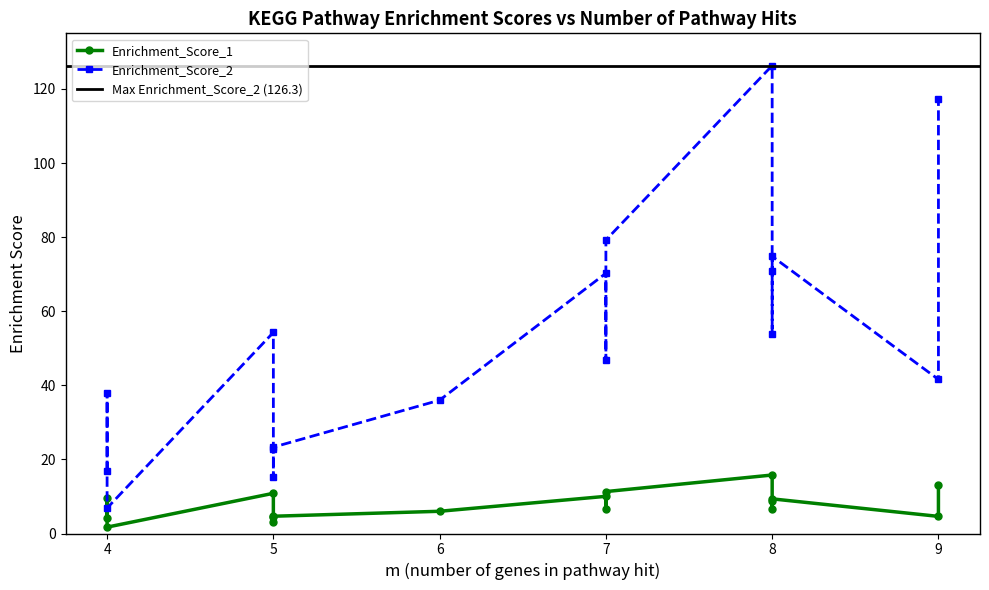

The Enrichment_Score_2 series shows 126.3 at 8. True or false?

True